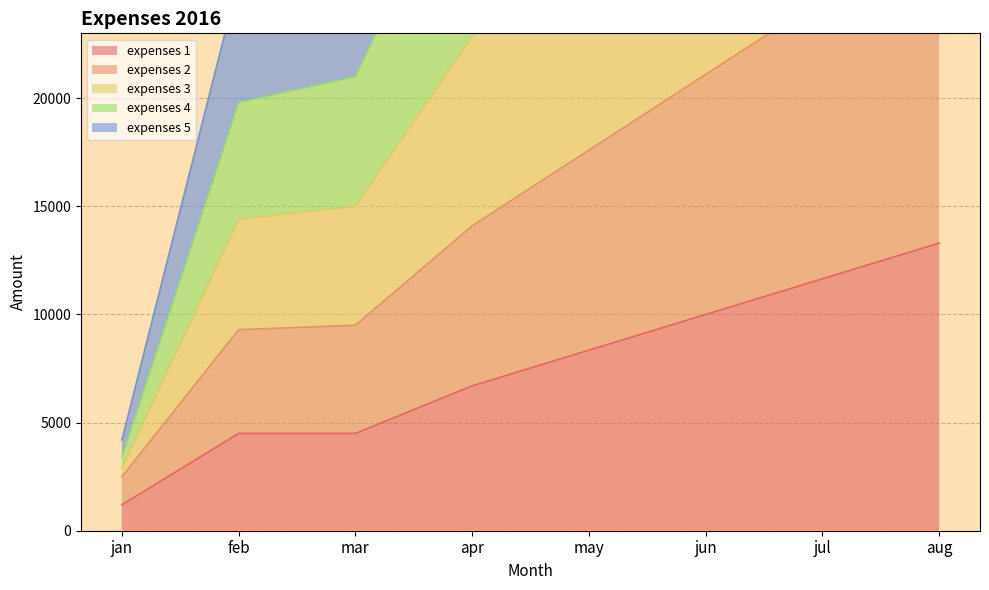

Which series has the widest spread of values?

expenses 3